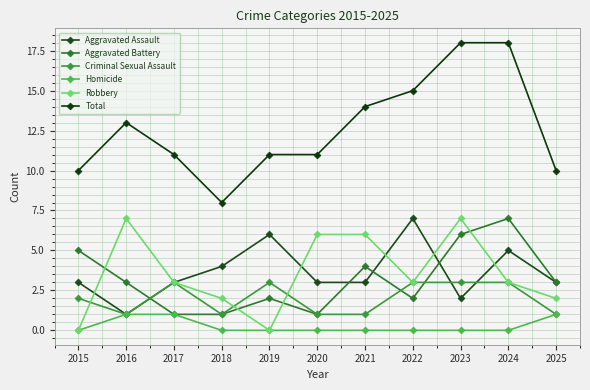

Does the chart have visible grid lines?

Yes